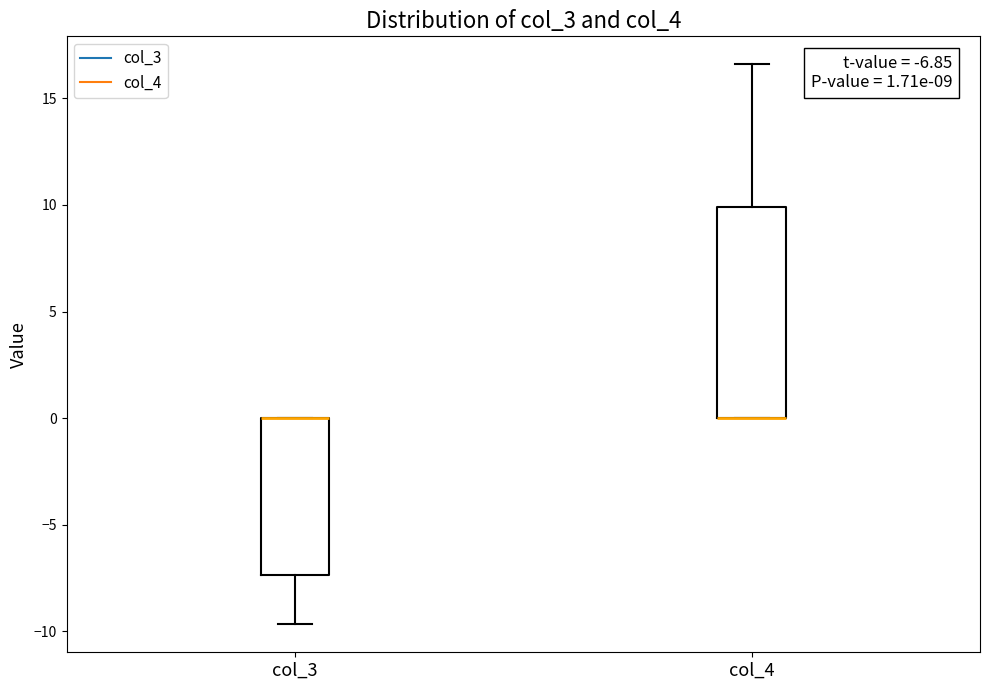

Comparing the boxes themselves (not the whiskers), which one is the tallest?

col_4